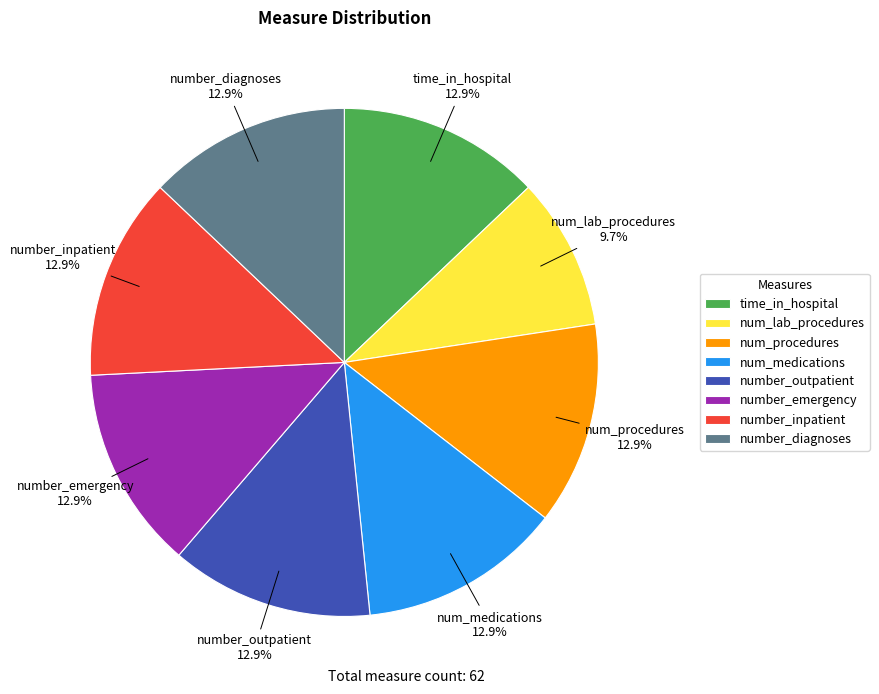

How many segments does this pie chart have?

8